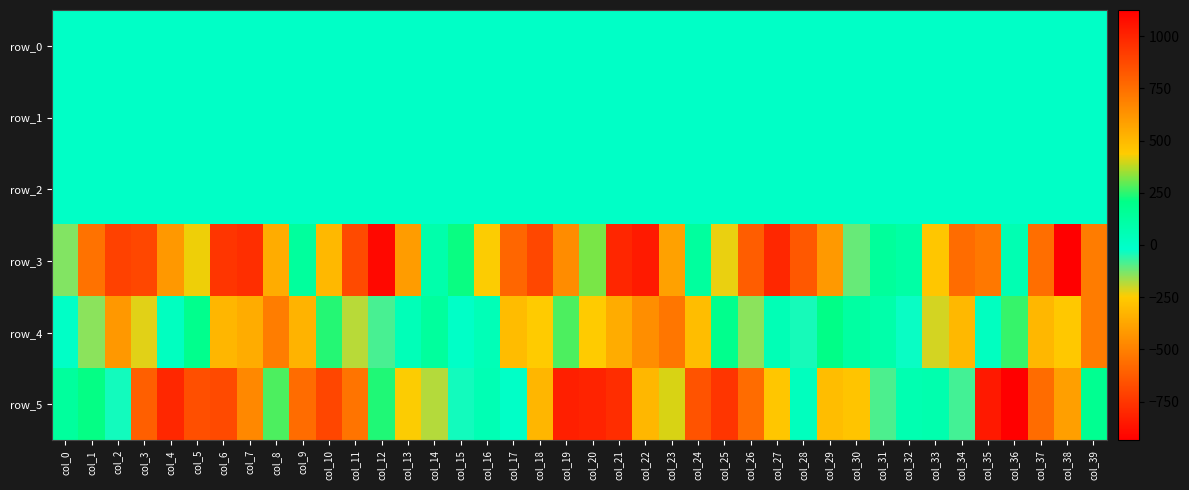

Reading right to left, extract all data points from this chart.

row_0: -0.3	-0.0	0.1	0.3	0.8	0.5	0.1	-0.0	-0.1	0.0	0.3	0.5	0.5	0.2	-0.1	-0.3	-0.4	-0.2	0.2	0.3	0.6	0.6	0.2	-0.0	-0.1	-0.0	0.1	0.5	0.1	-0.2	-0.3	-0.4	-0.1	0.3	0.4	0.5	0.7	0.5	0.1	-0.1
row_1: -0.1	-0.6	-0.9	-0.9	-0.6	-0.3	-0.1	-0.3	-0.4	-0.4	-0.3	-0.2	0.0	0.1	0.2	0.1	-0.1	-0.5	-0.8	-1.0	-0.9	-0.4	-0.2	-0.1	-0.3	-0.4	-0.4	-0.0	0.1	0.2	0.1	-0.1	-0.4	-0.7	-1.0	-0.9	-0.5	-0.2	0.0	-0.0
row_2: 0.4	0.9	1.5	1.6	1.0	0.8	0.5	0.8	1.1	1.3	1.3	1.1	0.9	0.5	0.5	0.5	0.5	0.7	1.2	1.7	1.3	0.9	0.6	0.5	0.8	1.4	1.7	0.9	0.5	0.5	0.5	0.6	0.7	1.2	1.7	1.4	1.0	0.8	0.6	0.7
row_3: 703.6	1124.9	752.4	66.3	-528.6	-567.8	-264.8	109.3	144.0	-111.2	-418.2	-637.1	-799.9	-620.4	-230.2	134.2	579.0	1033.9	995.4	320.1	-462.3	-690.7	-588.1	-243.7	216.0	90.4	-407.2	-906.6	-683.5	-315.1	135.4	542.4	967.3	941.3	424.4	-421.6	-692.6	-711.4	-545.5	-137.9
row_4: 705.1	450.2	508.7	255.9	21.8	-312.0	-210.4	-27.7	92.2	121.3	209.5	-41.9	53.5	-142.6	188.7	488.0	725.0	643.4	541.7	440.7	276.6	-250.8	-300.4	49.3	-4.3	136.0	43.4	-84.9	-185.7	240.7	517.9	702.0	543.6	510.1	190.4	20.6	-220.6	-422.4	-146.1	-0.2
row_5: 177.8	-399.1	-565.2	-935.1	-847.0	-78.2	81.8	68.6	-88.9	-272.4	-296.2	24.4	454.2	757.1	940.6	842.0	402.3	-318.2	-779.8	-812.9	-830.1	-320.9	-2.5	59.9	-35.7	-179.6	-245.4	237.8	734.4	884.0	755.2	278.3	-472.7	-684.0	-666.8	-799.2	-611.4	-37.7	212.6	137.8